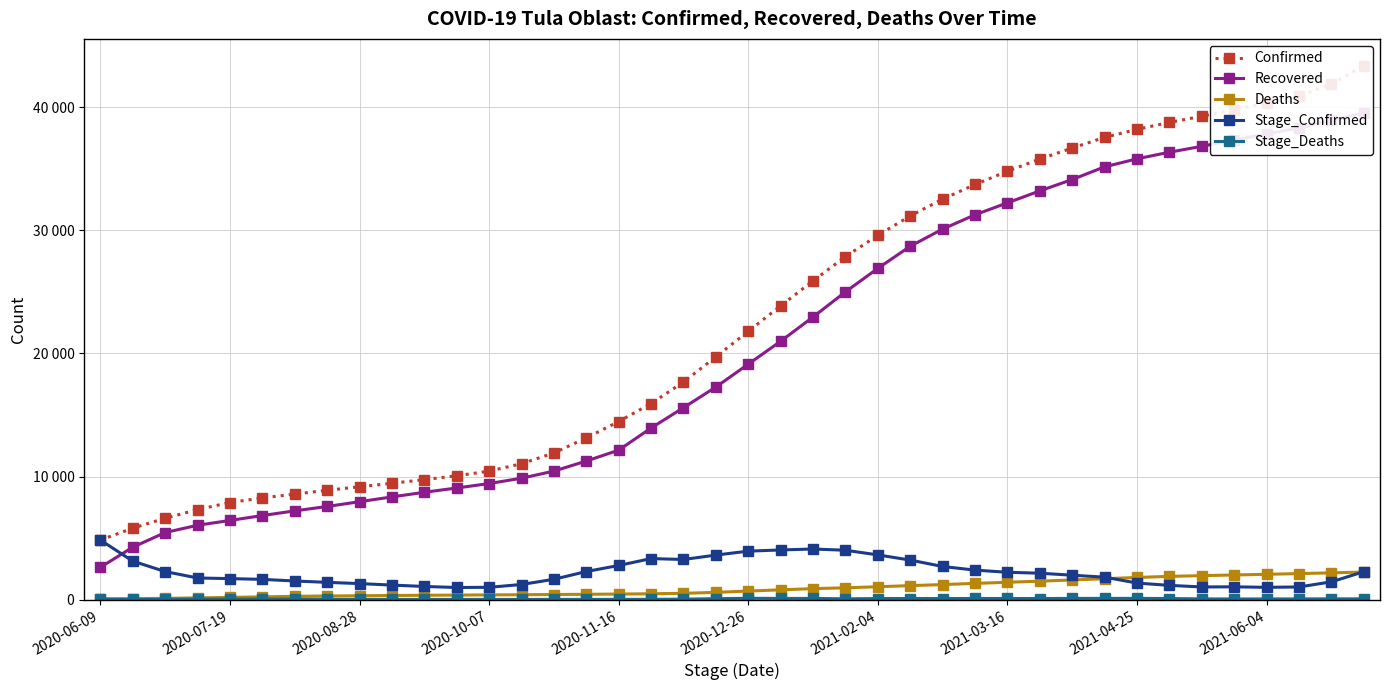

True or false: Stage_Confirmed has more than 1 points higher than both neighbors.

True